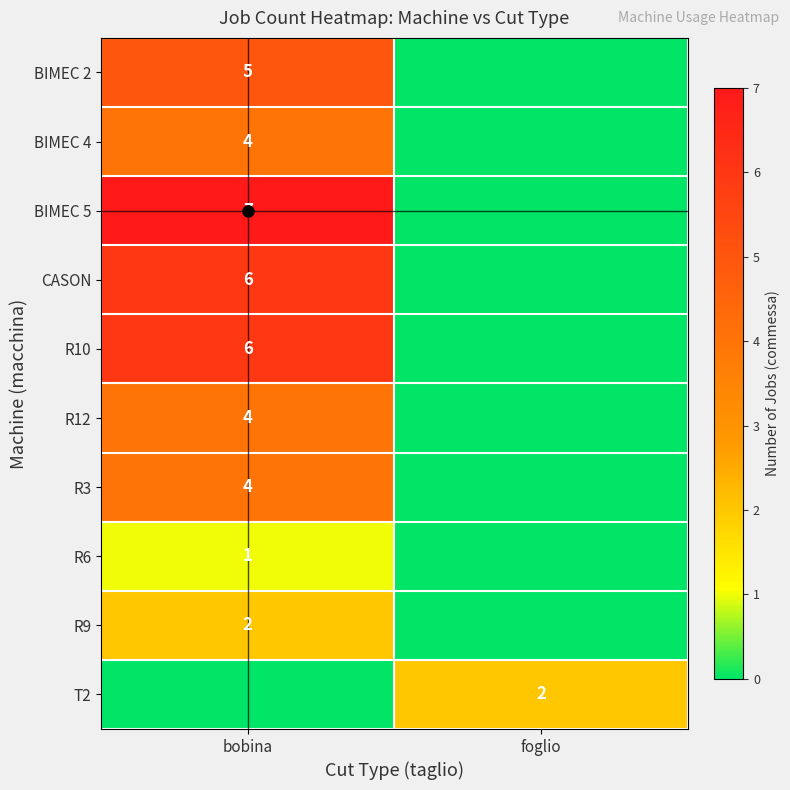

What is the sum of the R3 values at bobina and foglio?

4